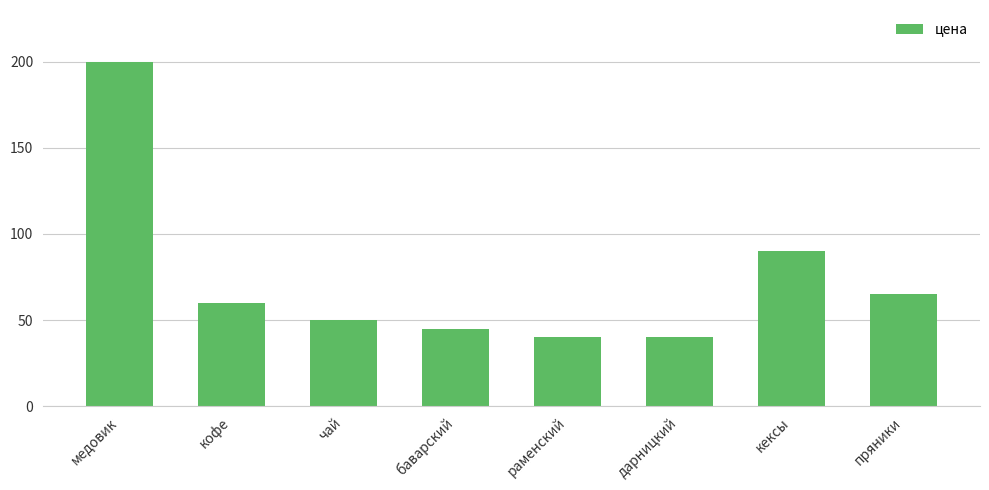

At which label is the value closest to 120?

кексы